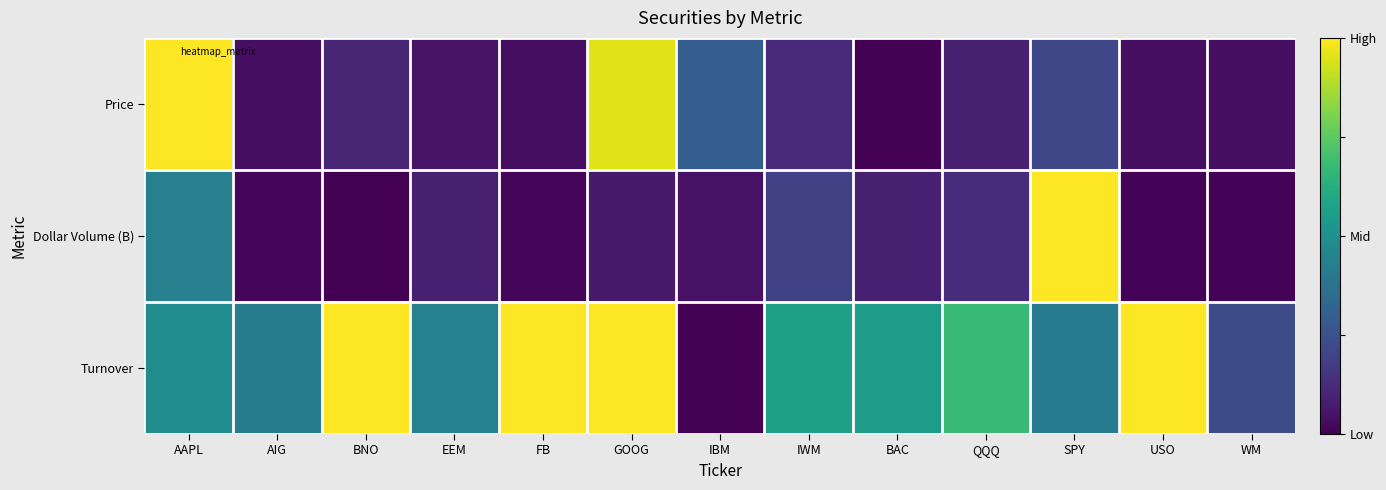

At how many categories does at least one series exceed 0?

13